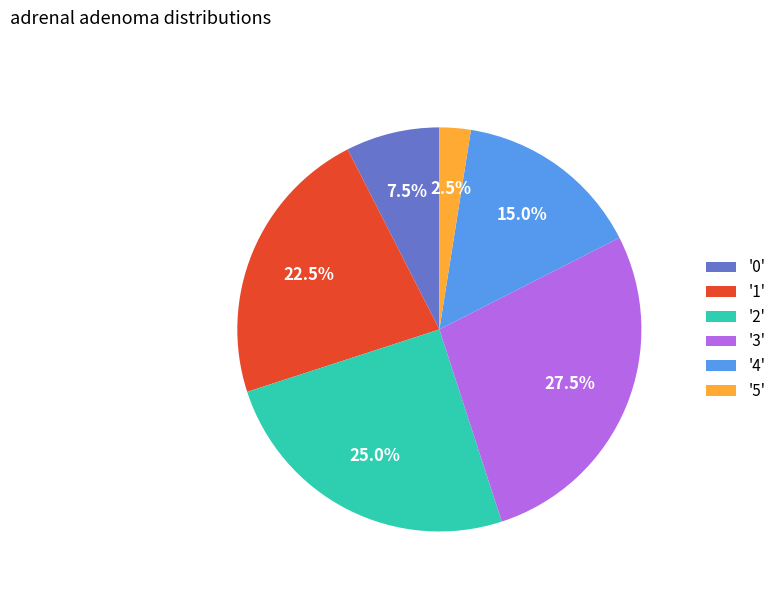

Which category has the smallest portion of the pie?

'5'